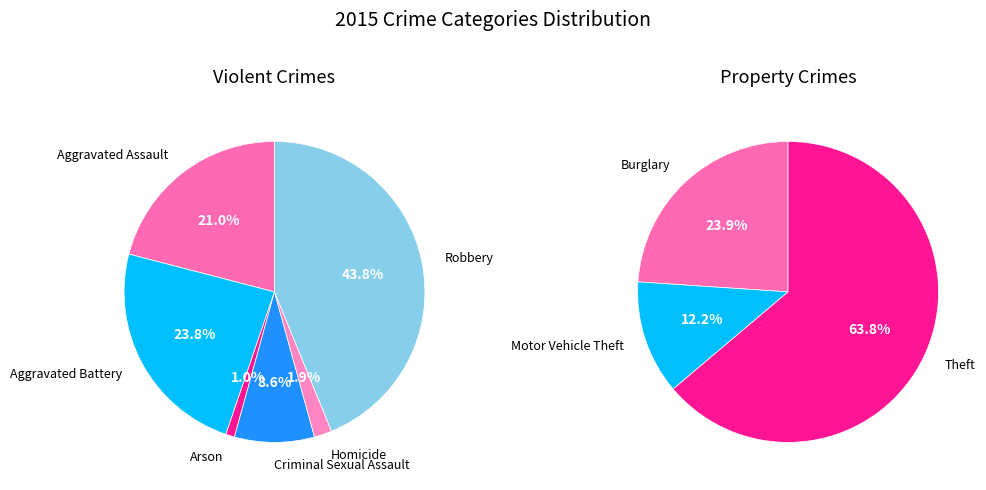

What is the change in value from Arson to Homicide?

+1